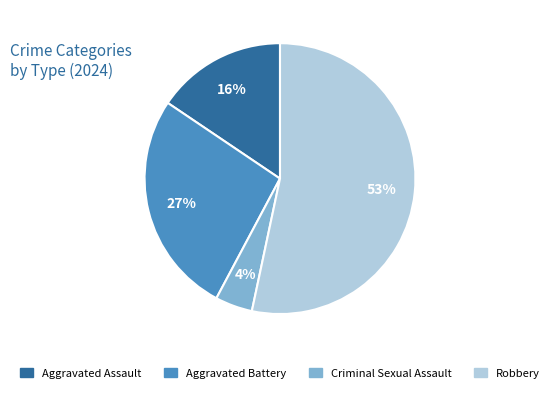

To the nearest percent, what is the combined percentage of Aggravated Assault and Criminal Sexual Assault?

20%